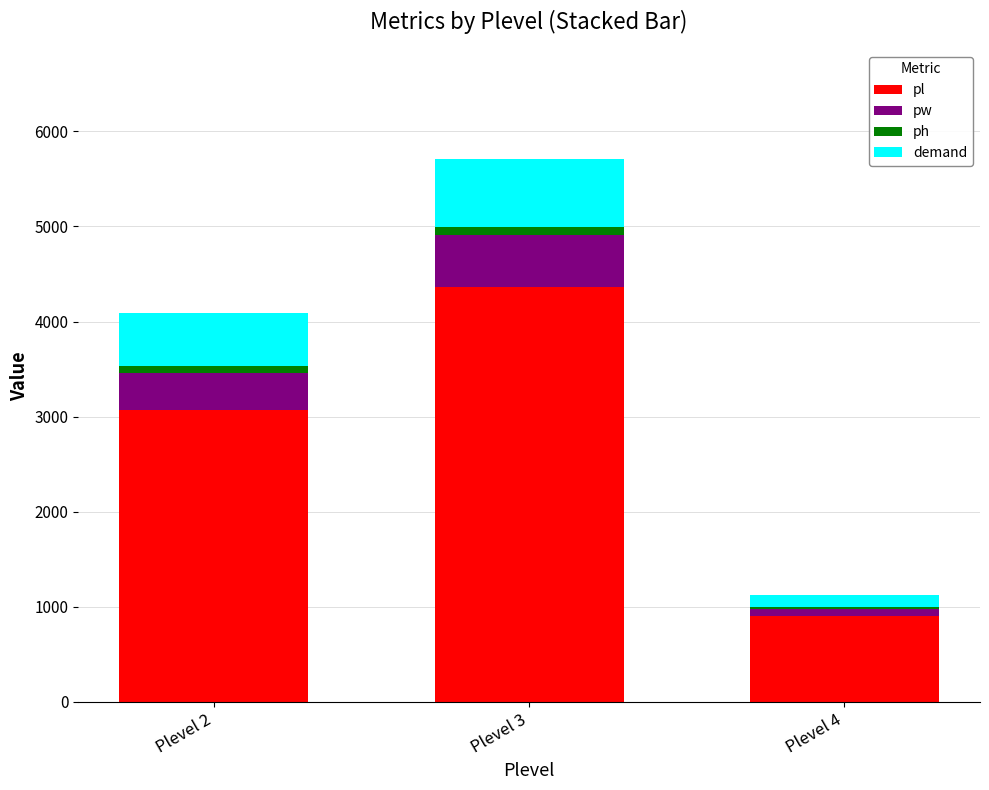

Where is pl nearest to the value 2632?

Plevel 2